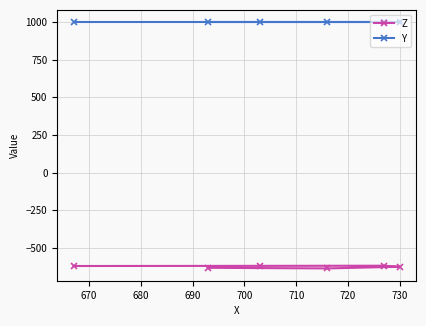

List the series in order of their overall mean, lowest first.

Z, Y